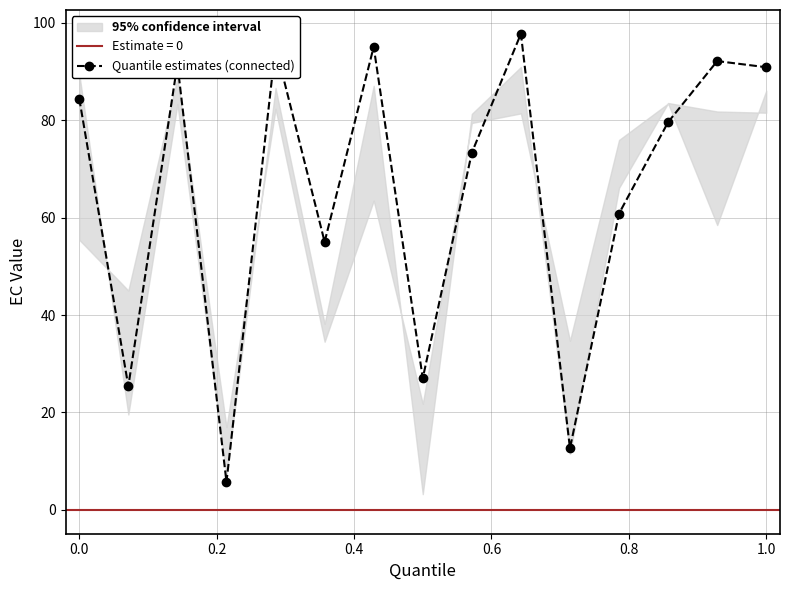

True or false: Quantile estimates (connected) has more than 0 points higher than both neighbors.

True